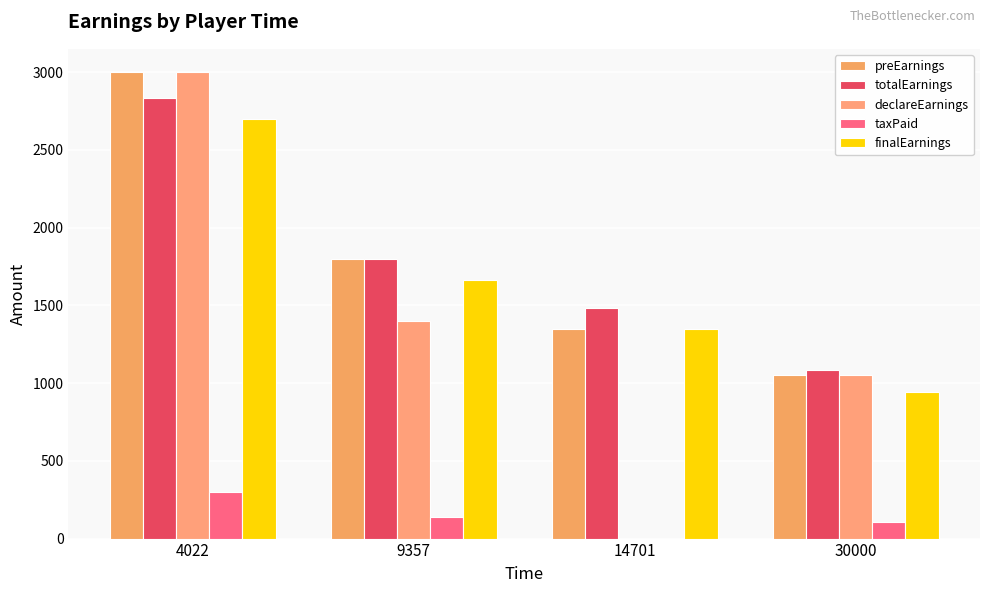

The value of finalEarnings at 30000 is 1572.9. True or false?

False